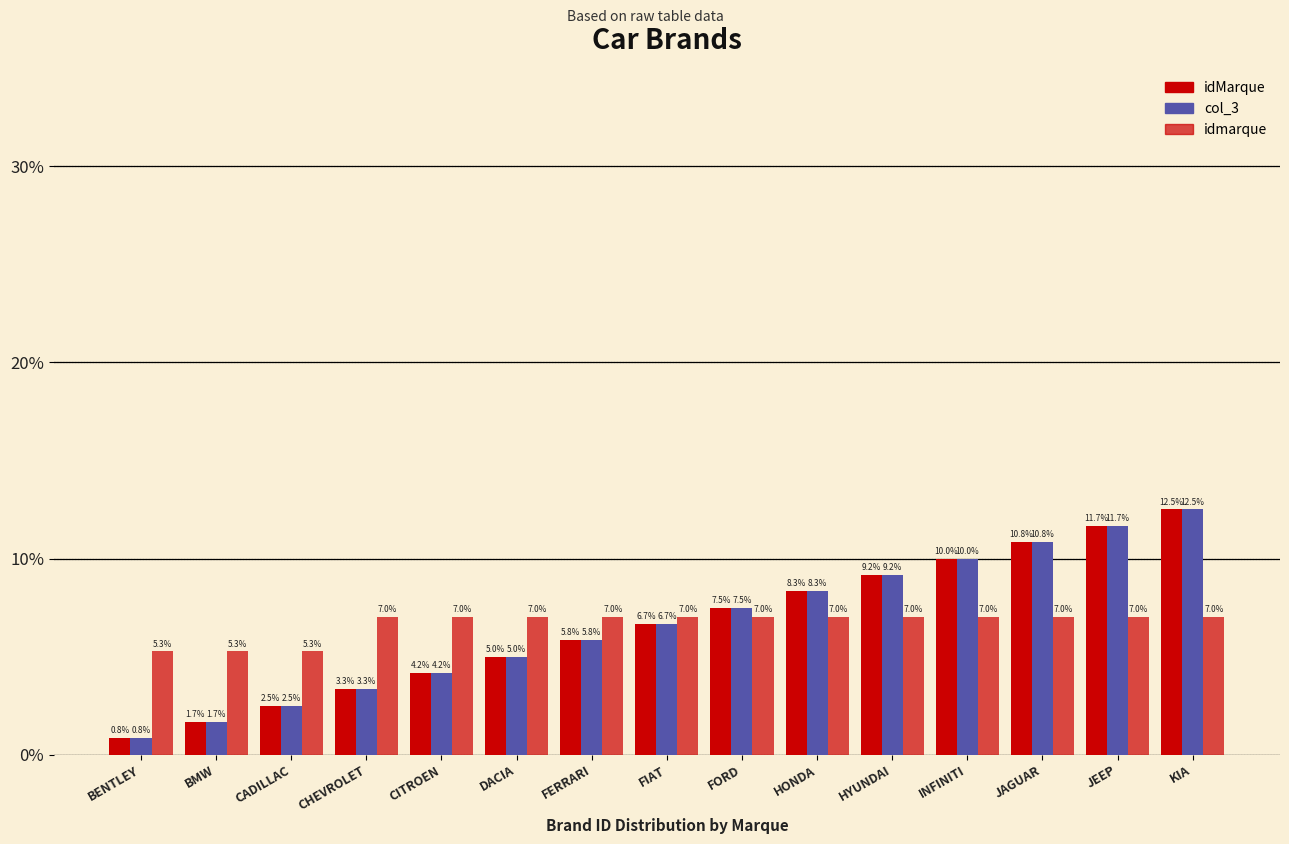

Are the bars grouped side by side (vs. stacked)?

Yes